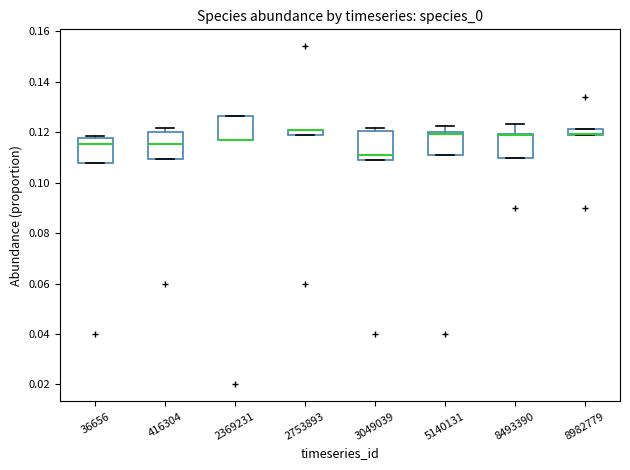

Where is the lower edge of the box at x = 3049039 on the y-axis? The values are not printed on the chart, so give them approximately, as read against the axis.

0.108